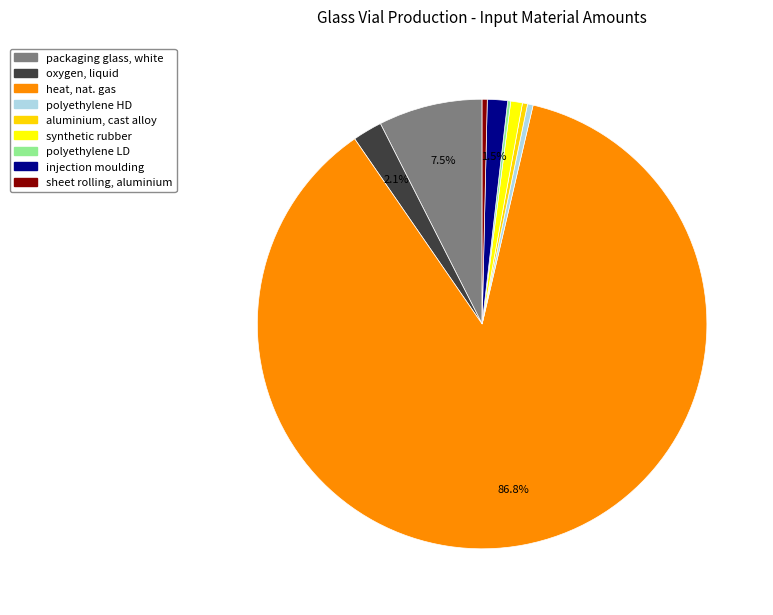

To the nearest percent, what is the difference between the largest and smallest slice percentages?

87%